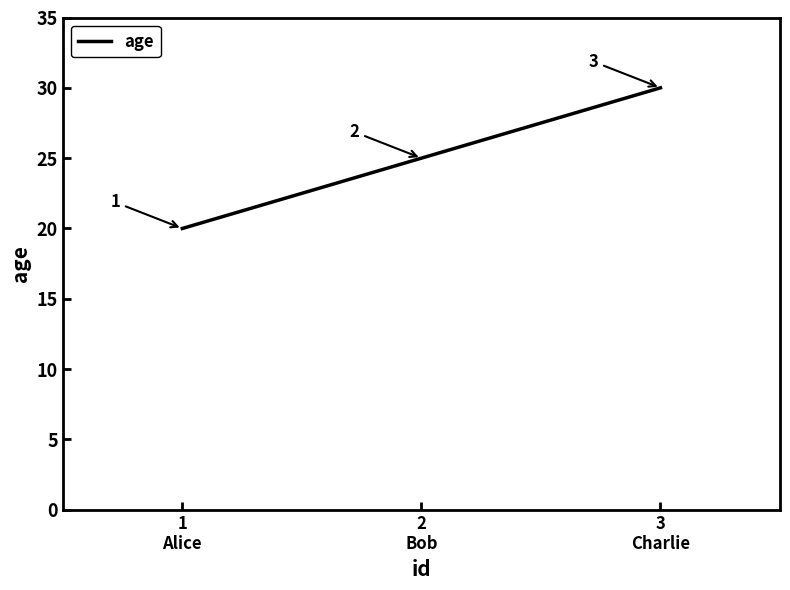

True or false: the data shows 7 at 3
Charlie.

False